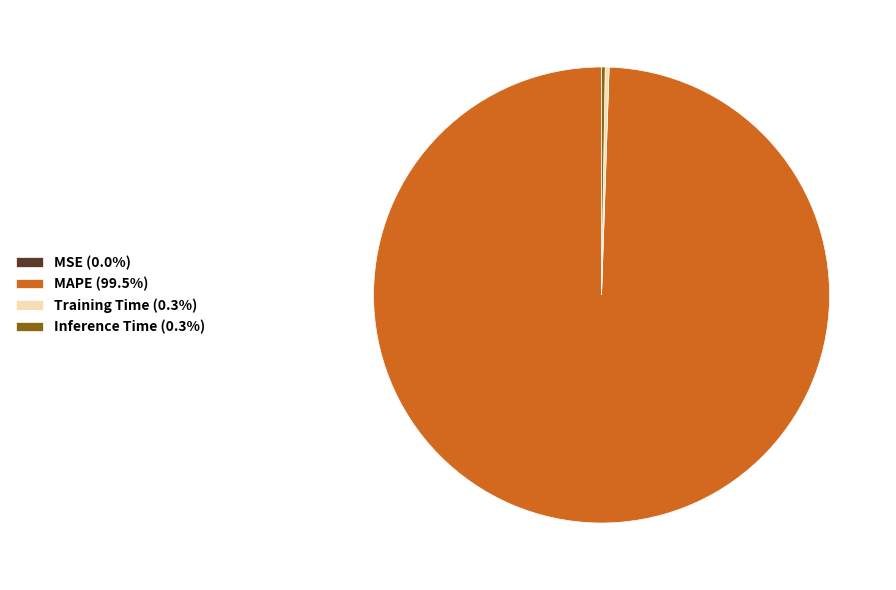

Is there any slice that represents more than half of the pie?

Yes